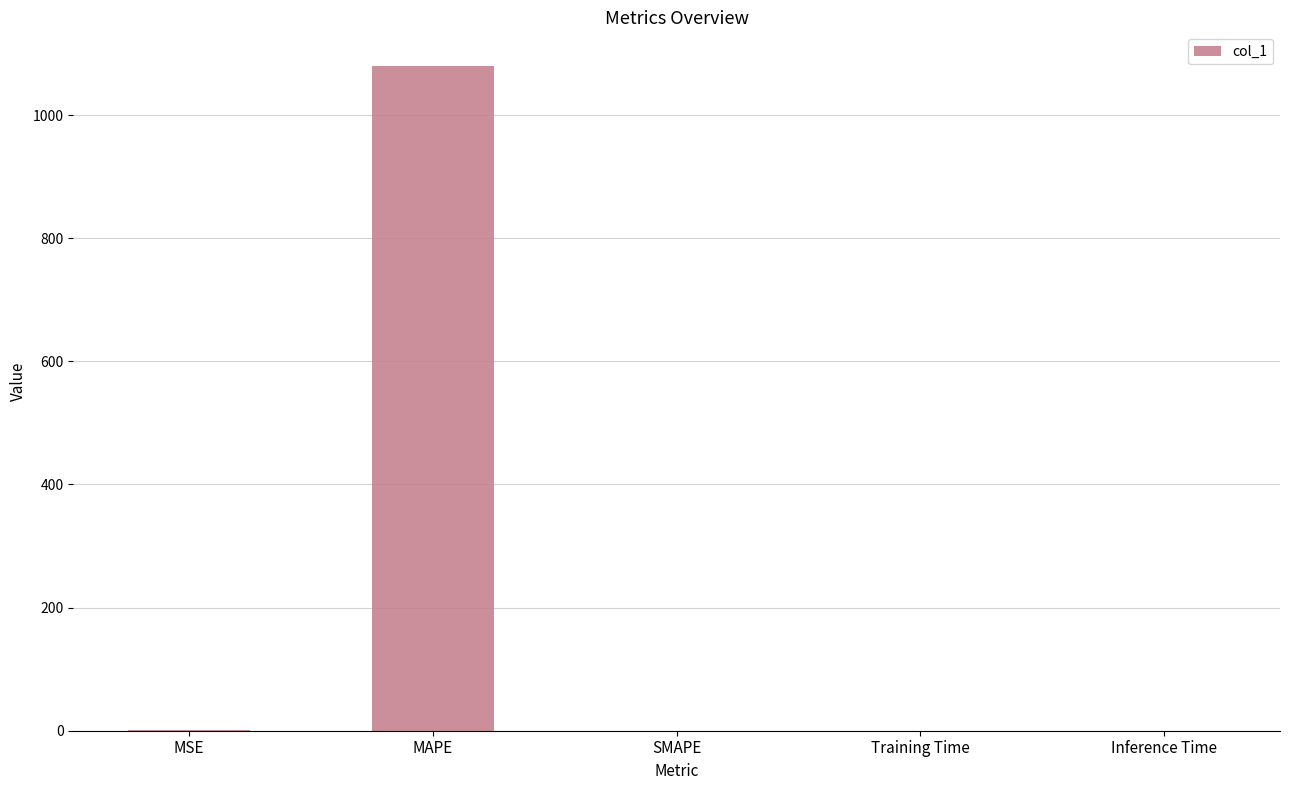

Between MAPE and Training Time, which is larger?

MAPE